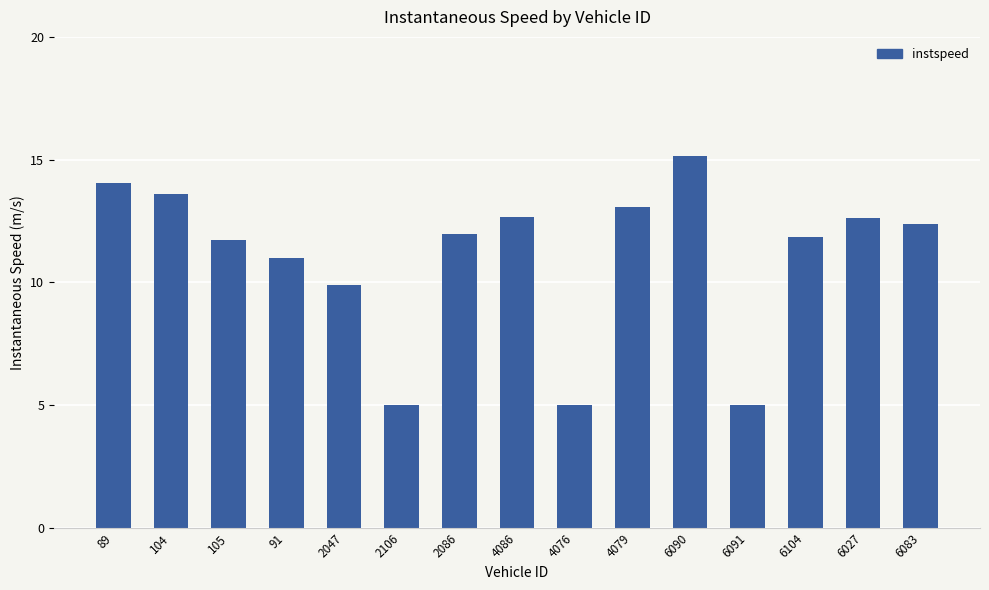

Count the number of data series in this chart.

1